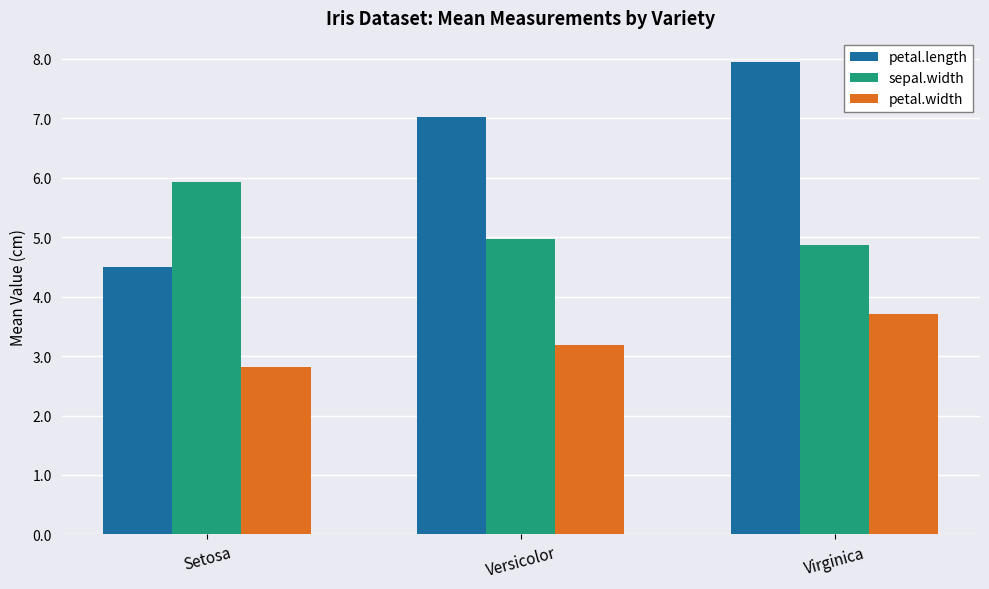

What is the spread (max minus min) of values at Virginica?

4.2